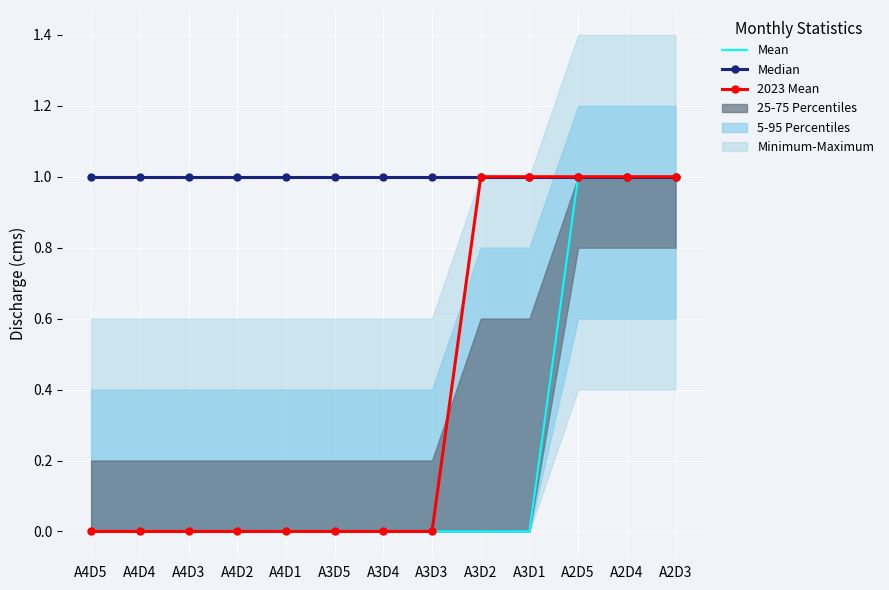

What is the difference between the second highest and minimum values in the 2023 Mean series?

1